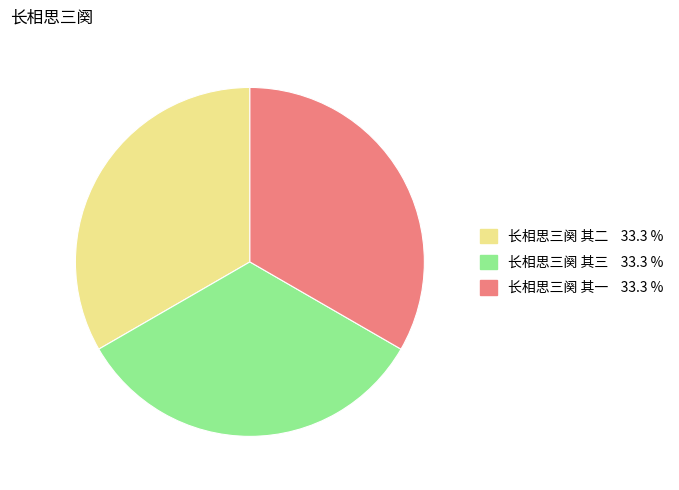

Do 长相思三阕 其三 and 长相思三阕 其二 together represent more than half of the pie?

Yes